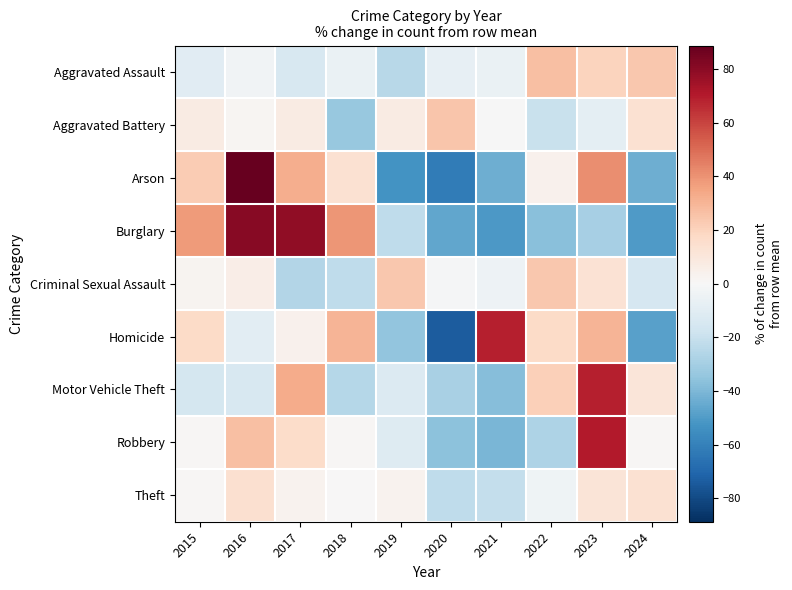

How many series are shown in this chart?

9